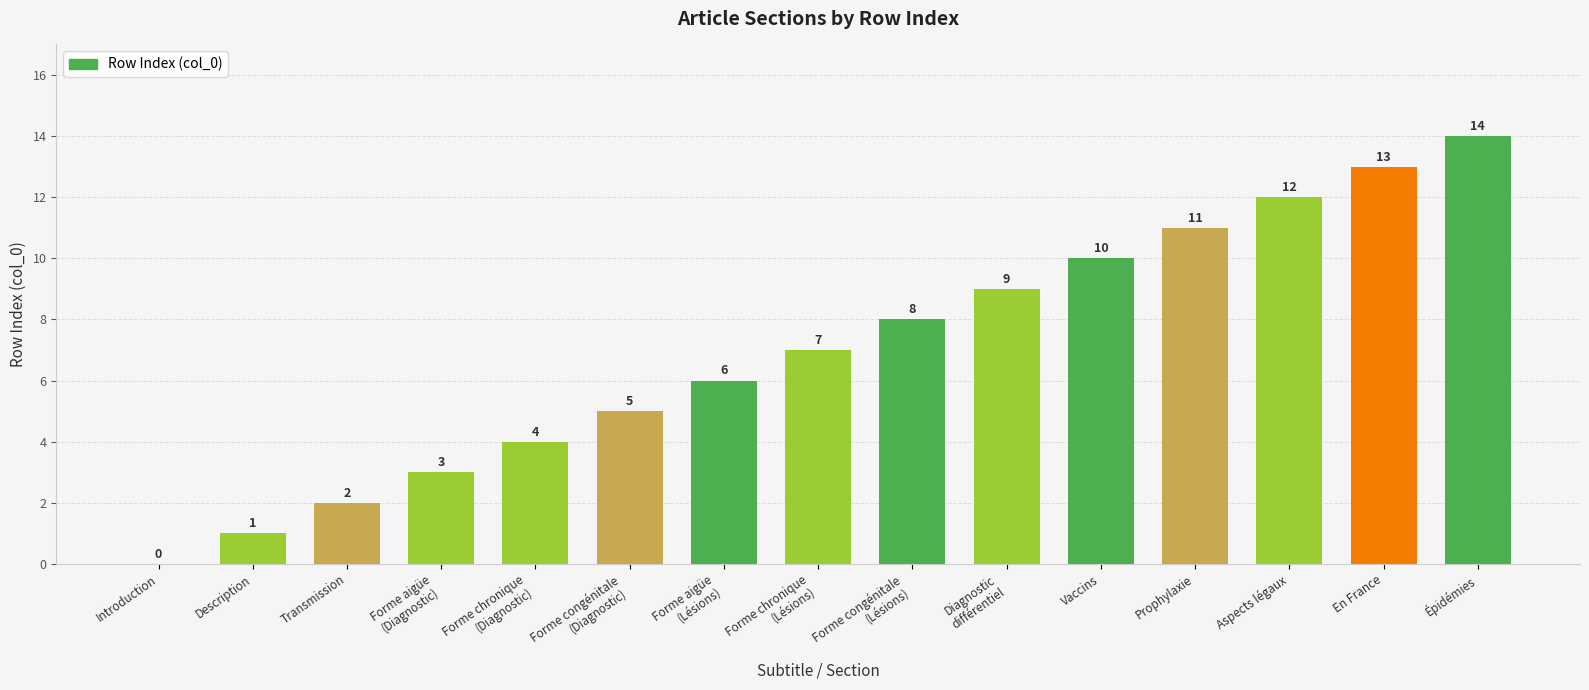

What is the sum of all values?

105